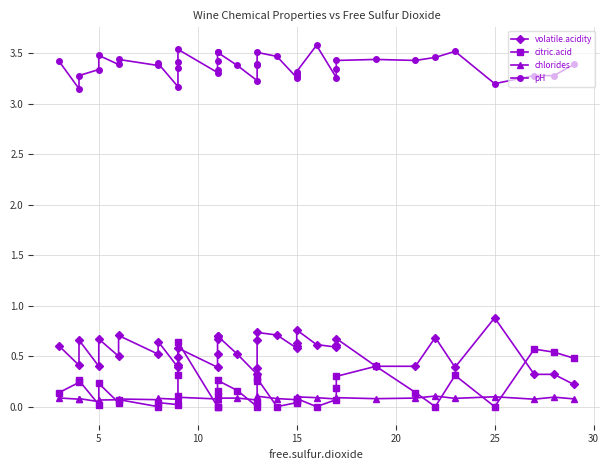

Which series has the largest total across all categories?

pH